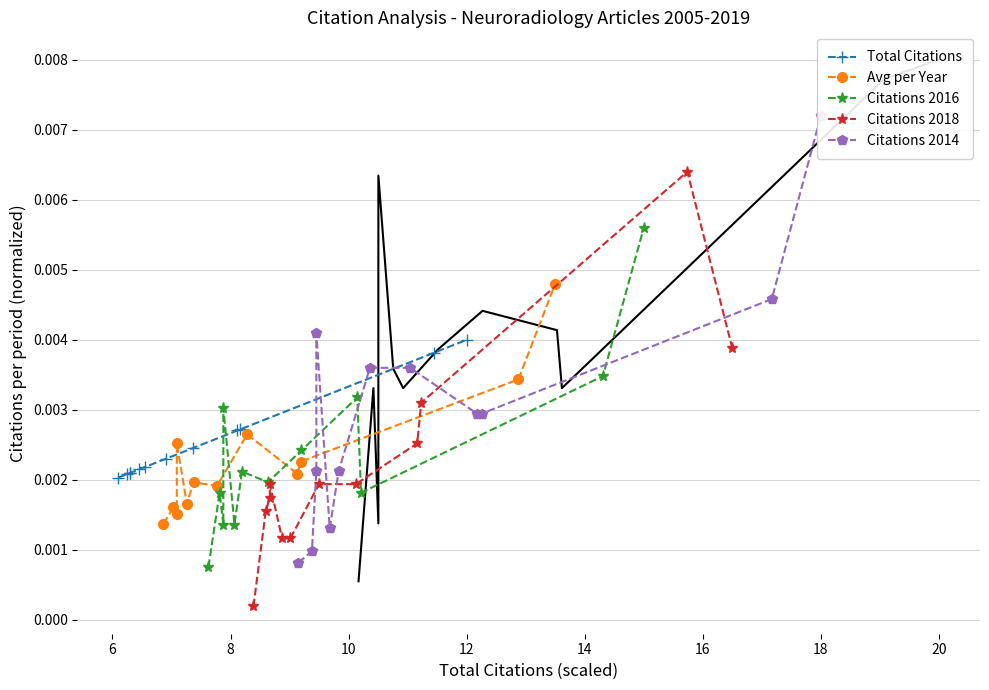

In Avg per Year, how many points are lower than both neighbors (excluding endpoints)?

4